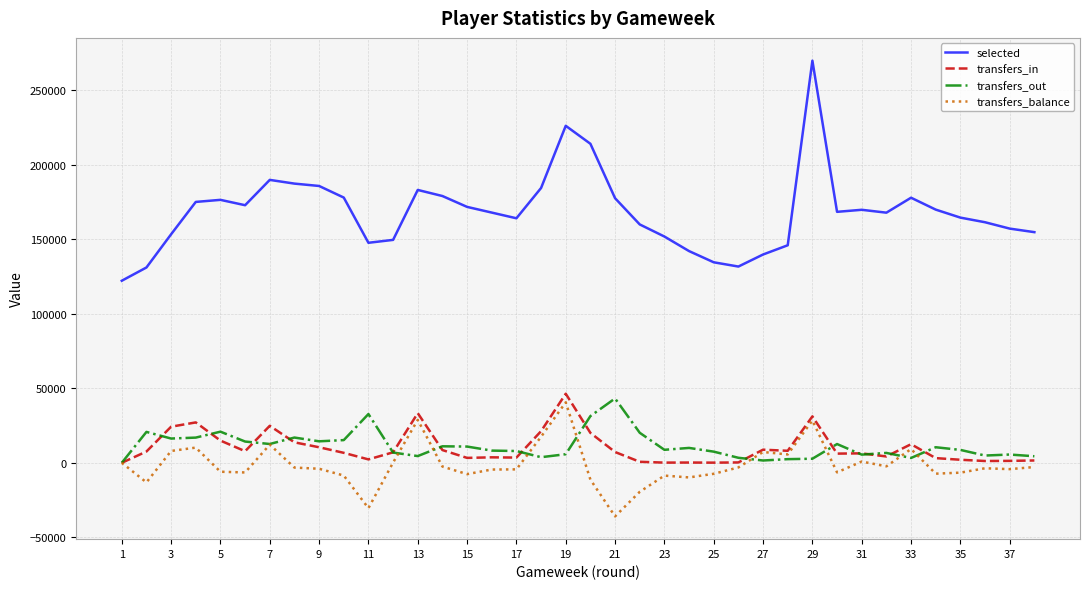

How many categories are shown in the chart?

38